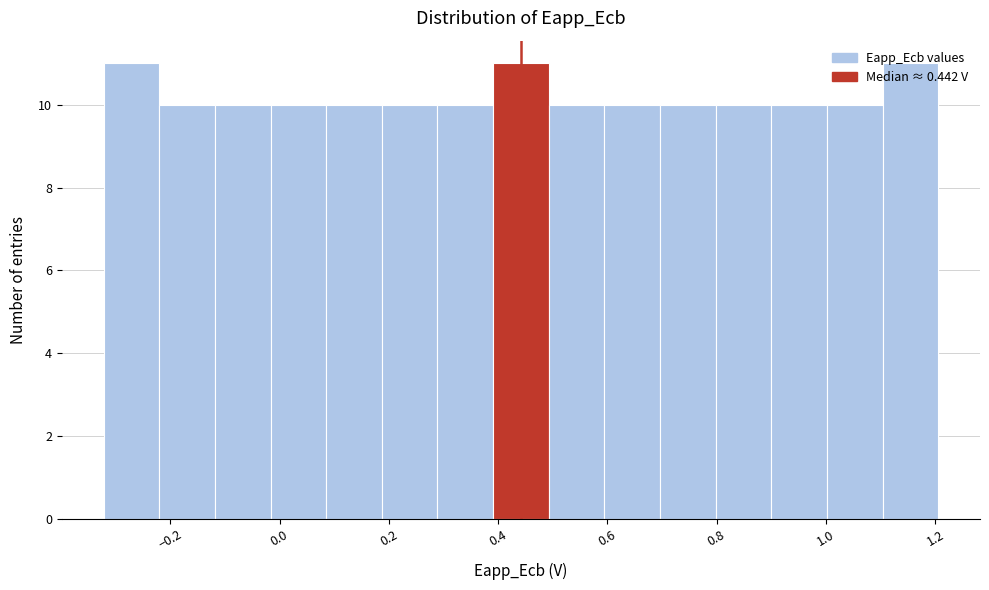

What is the height of the bar covering 0.28 to 0.40 on the x-axis? Neither the bar edges nor the heights are printed on the chart, so give them approximately, as read against the axes.

10